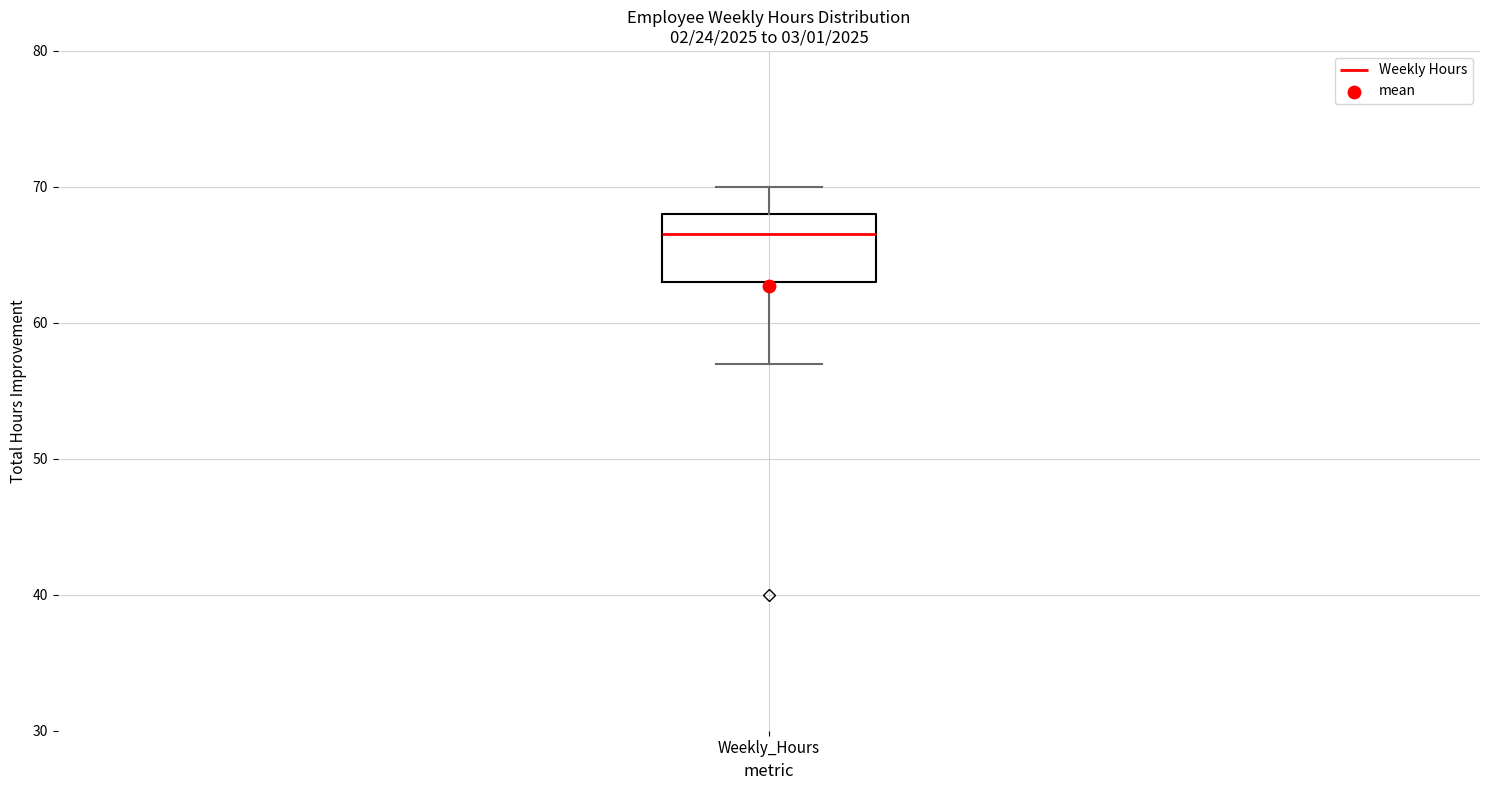

Read this box plot against the y-axis: the position of the median line, the range covered by the box, and the ends of both whiskers. The values are not printed on the chart, so give them approximately, as read against the axis.

median 67, box 63 to 68, whiskers 57 to 70